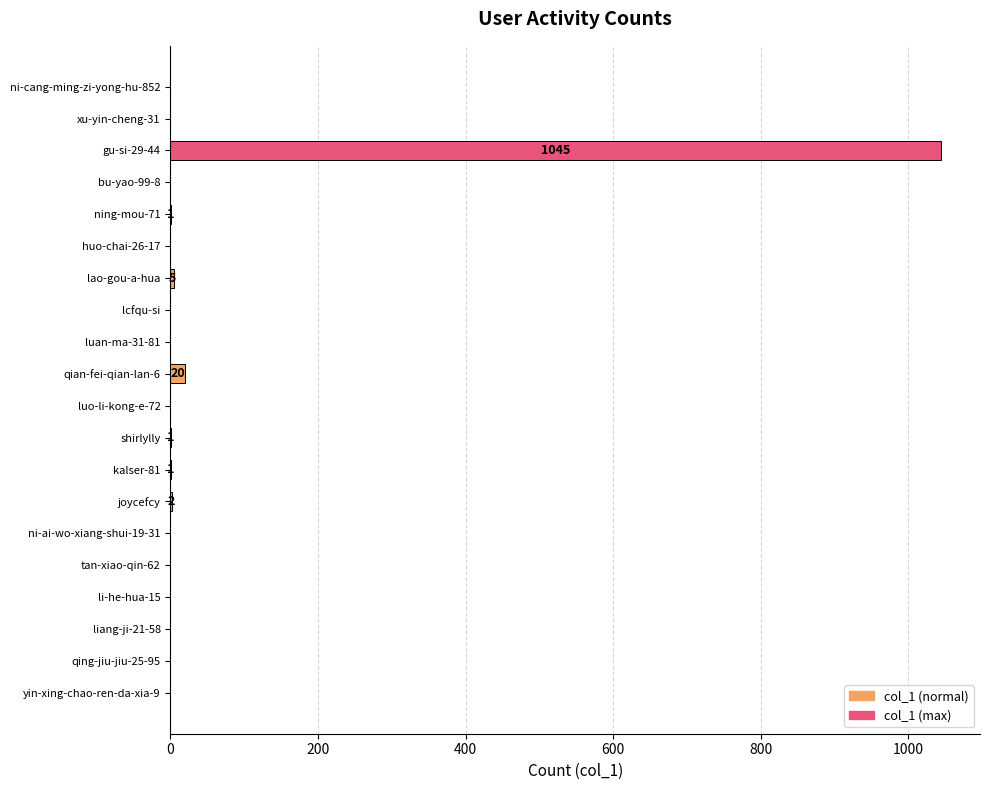

True or false: the data shows 1045 at gu-si-29-44.

True